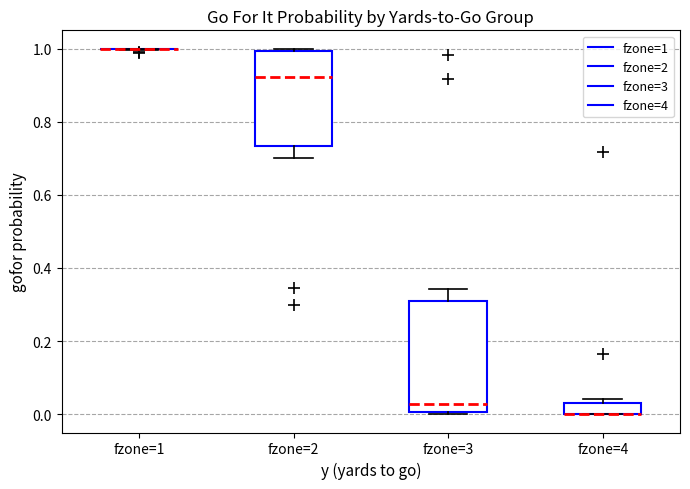

Where does the median line of the box for fzone=2 sit on the y-axis? The values are not printed on the chart, so give them approximately, as read against the axis.

0.92